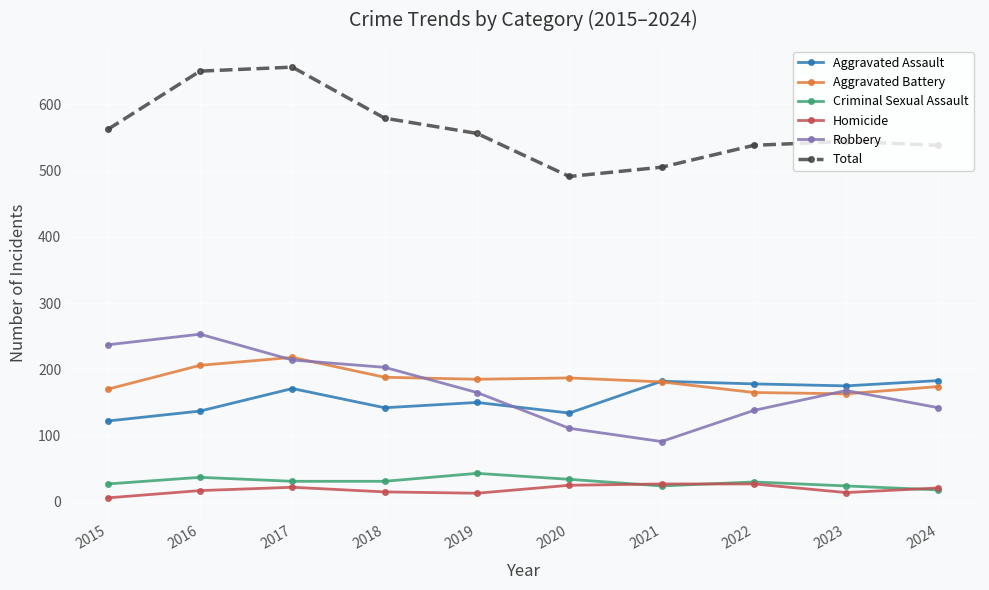

At which label is Aggravated Assault closest to 152?

2019